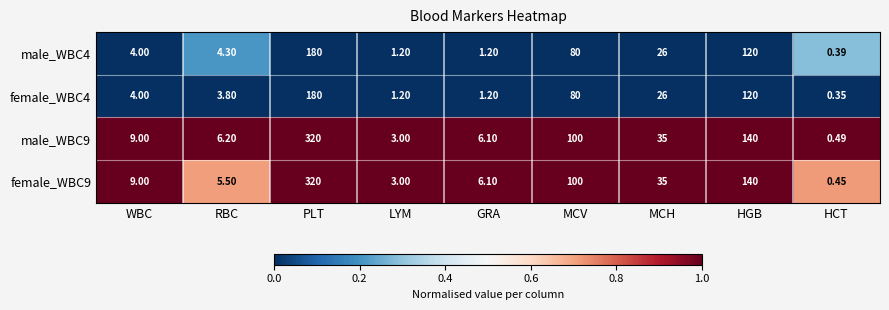

Which label corresponds to the largest value in the chart?

PLT